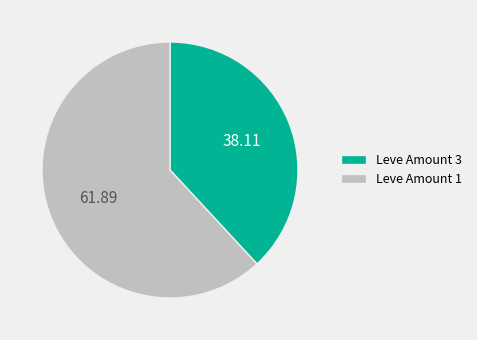

Is there a majority slice in this chart?

Yes